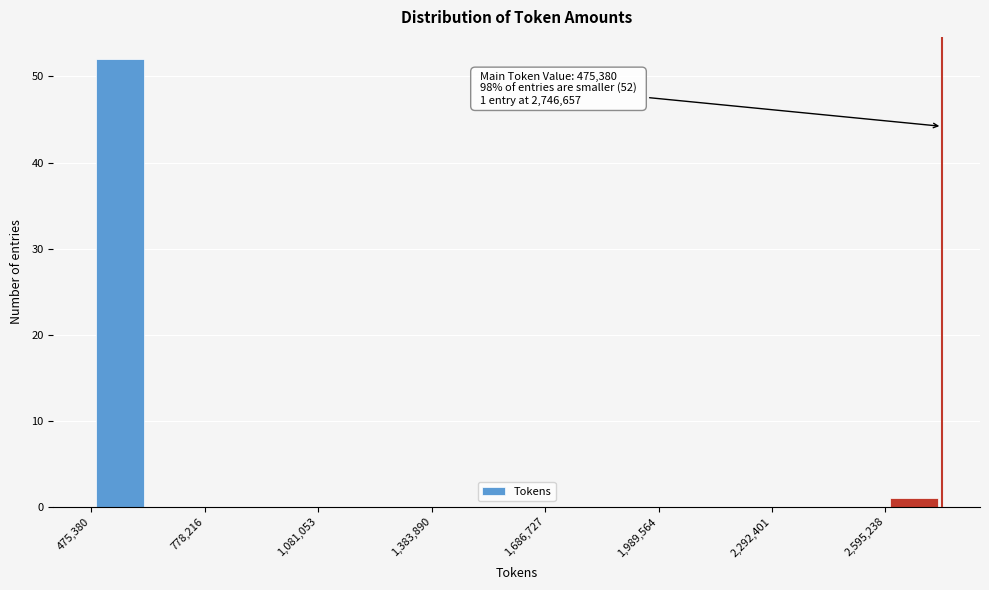

Read against the x-axis, roughly where is the centre of the tallest bar?

550000